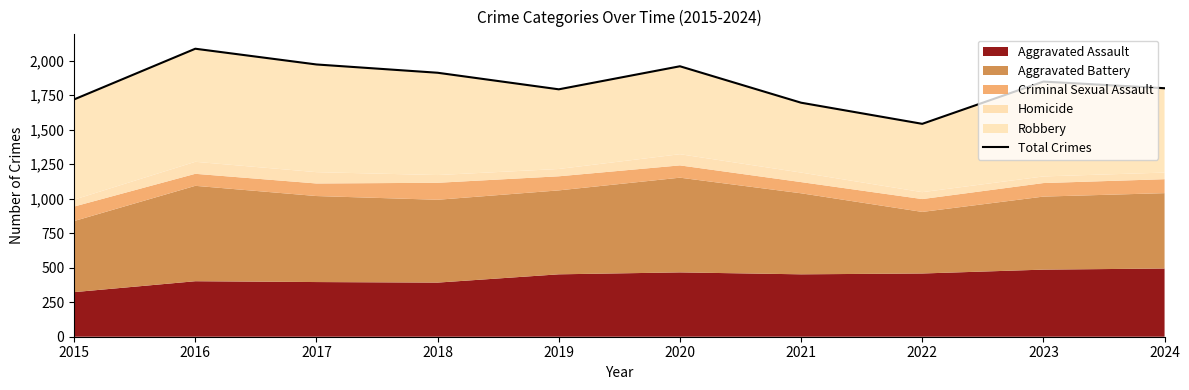

Reading right to left, list all the values displayed in this chart.

1800	1848	1542	1695	1959	1792	1912	1972	2086	1719